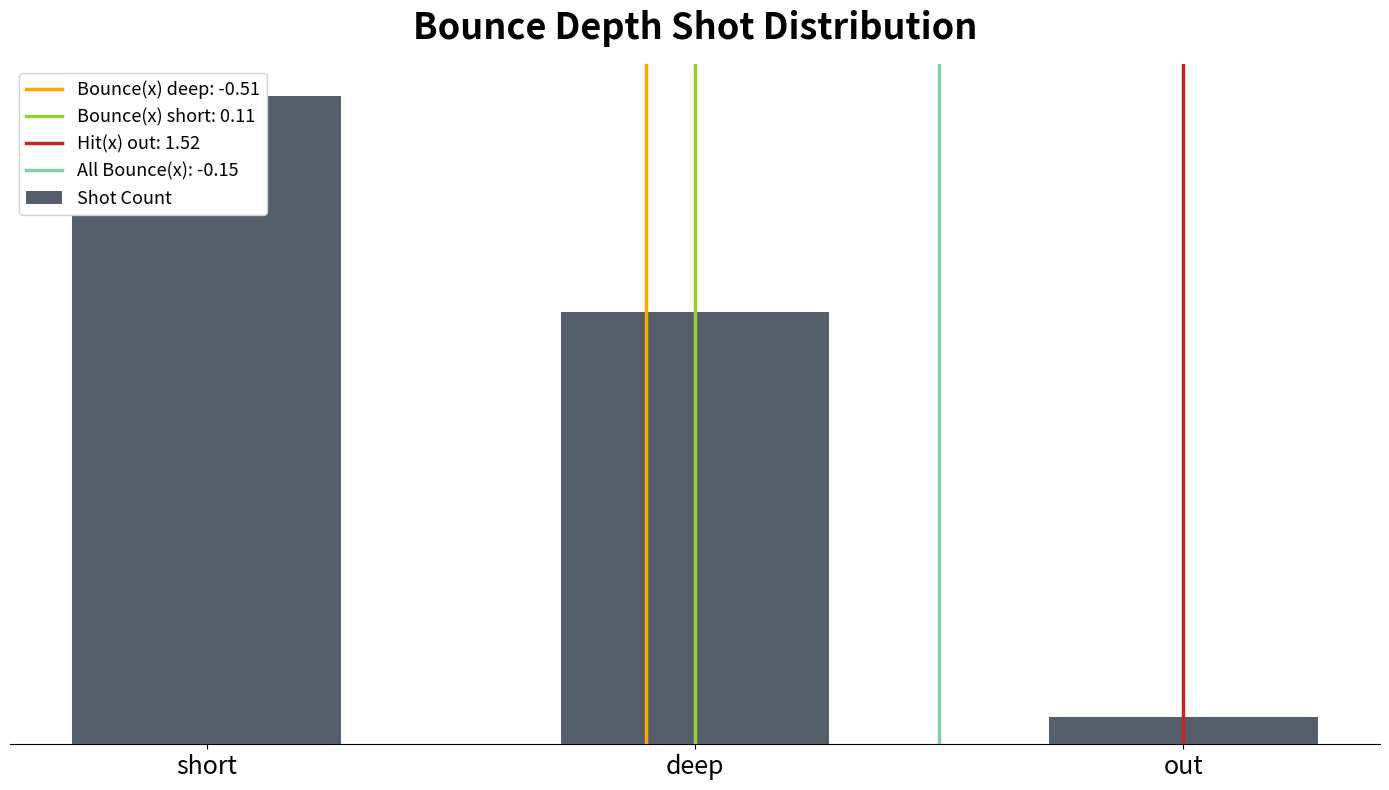

Reading left to right, what are all the values shown in this chart?

24	16	1